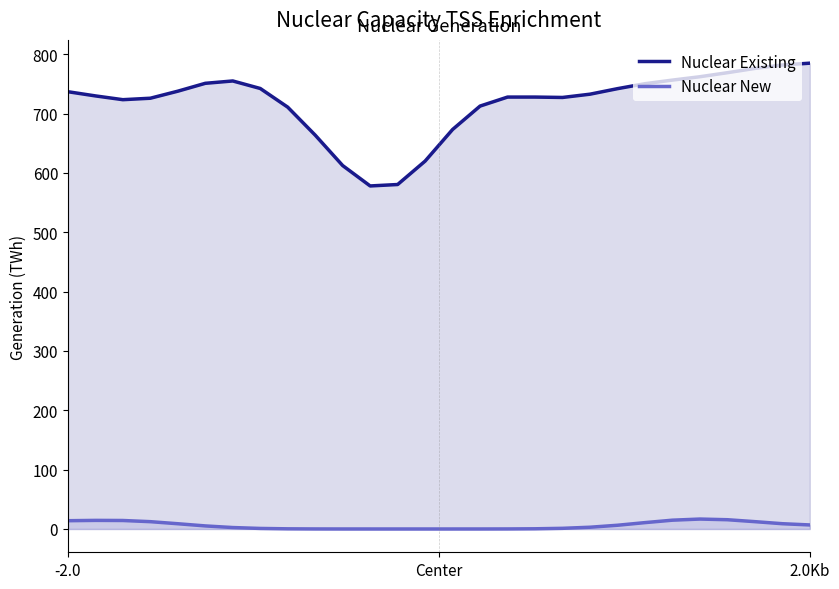

Which series has the widest spread of values?

Nuclear Existing